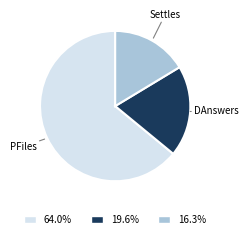

Rank the categories by value from highest to lowest.

PFiles, DAnswers, Settles